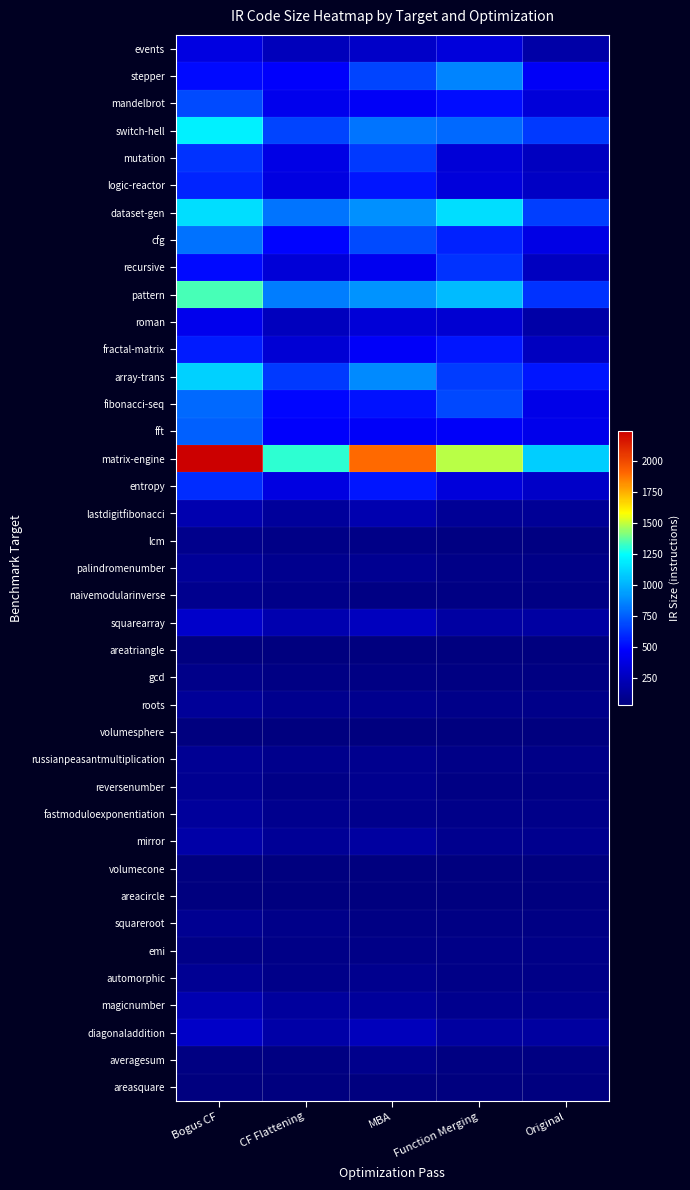

Reading left to right, what are all the values shown in this chart?

events: Bogus CF=374	CF Flattening=247	MBA=289	Function Merging=360	Original=176
stepper: Bogus CF=506	CF Flattening=466	MBA=678	Function Merging=859	Original=454
mandelbrot: Bogus CF=697	CF Flattening=419	MBA=448	Function Merging=508	Original=352
switch-hell: Bogus CF=1200	CF Flattening=678	MBA=810	Function Merging=781	Original=638
mutation: Bogus CF=626	CF Flattening=392	MBA=642	Function Merging=337	Original=265
logic-reactor: Bogus CF=584	CF Flattening=371	MBA=534	Function Merging=356	Original=280
dataset-gen: Bogus CF=1137	CF Flattening=814	MBA=890	Function Merging=1145	Original=662
cfg: Bogus CF=804	CF Flattening=486	MBA=692	Function Merging=571	Original=391
recursive: Bogus CF=502	CF Flattening=340	MBA=426	Function Merging=621	Original=264
pattern: Bogus CF=1340	CF Flattening=837	MBA=900	Function Merging=1033	Original=628
roman: Bogus CF=414	CF Flattening=257	MBA=341	Function Merging=325	Original=180
fractal-matrix: Bogus CF=557	CF Flattening=329	MBA=463	Function Merging=541	Original=265
array-trans: Bogus CF=1099	CF Flattening=640	MBA=870	Function Merging=652	Original=538
fibonacci-seq: Bogus CF=782	CF Flattening=496	MBA=526	Function Merging=688	Original=401
fft: Bogus CF=754	CF Flattening=471	MBA=463	Function Merging=460	Original=405
matrix-engine: Bogus CF=2240	CF Flattening=1309	MBA=1901	Function Merging=1482	Original=1089
entropy: Bogus CF=609	CF Flattening=377	MBA=537	Function Merging=360	Original=291
lastdigitfibonacci: Bogus CF=201	CF Flattening=131	MBA=201	Function Merging=119	Original=119
lcm: Bogus CF=83	CF Flattening=65	MBA=67	Function Merging=51	Original=51
palindromenumber: Bogus CF=125	CF Flattening=86	MBA=102	Function Merging=68	Original=68
naivemodularinverse: Bogus CF=90	CF Flattening=70	MBA=59	Function Merging=56	Original=56
squarearray: Bogus CF=293	CF Flattening=200	MBA=252	Function Merging=163	Original=163
areatriangle: Bogus CF=34	CF Flattening=34	MBA=34	Function Merging=34	Original=34
gcd: Bogus CF=70	CF Flattening=57	MBA=53	Function Merging=50	Original=50
roots: Bogus CF=122	CF Flattening=89	MBA=89	Function Merging=74	Original=74
volumesphere: Bogus CF=35	CF Flattening=35	MBA=35	Function Merging=35	Original=35
russianpeasantmultiplication: Bogus CF=104	CF Flattening=78	MBA=87	Function Merging=66	Original=66
reversenumber: Bogus CF=97	CF Flattening=68	MBA=86	Function Merging=52	Original=52
fastmoduloexponentiation: Bogus CF=130	CF Flattening=93	MBA=79	Function Merging=76	Original=76
mirror: Bogus CF=177	CF Flattening=114	MBA=147	Function Merging=89	Original=89
volumecone: Bogus CF=38	CF Flattening=38	MBA=38	Function Merging=38	Original=38
areacircle: Bogus CF=35	CF Flattening=35	MBA=35	Function Merging=35	Original=35
squareroot: Bogus CF=100	CF Flattening=74	MBA=55	Function Merging=55	Original=55
emi: Bogus CF=66	CF Flattening=66	MBA=66	Function Merging=66	Original=66
automorphic: Bogus CF=104	CF Flattening=76	MBA=91	Function Merging=64	Original=64
magicnumber: Bogus CF=211	CF Flattening=138	MBA=135	Function Merging=91	Original=91
diagonaladdition: Bogus CF=292	CF Flattening=172	MBA=246	Function Merging=147	Original=147
averagesum: Bogus CF=45	CF Flattening=45	MBA=82	Function Merging=45	Original=45
areasquare: Bogus CF=40	CF Flattening=40	MBA=40	Function Merging=40	Original=40